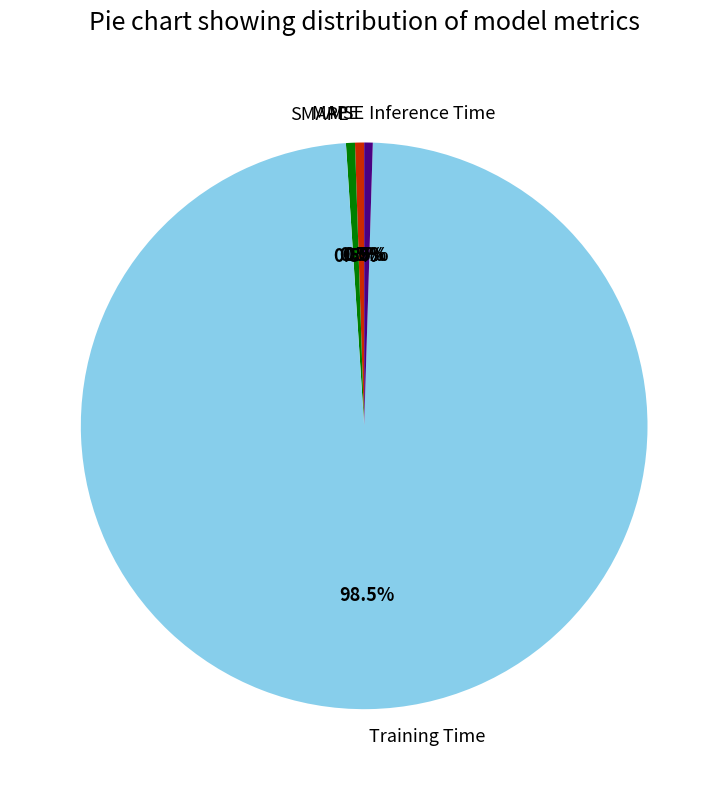

To the nearest percent, what is the average slice percentage?

20%